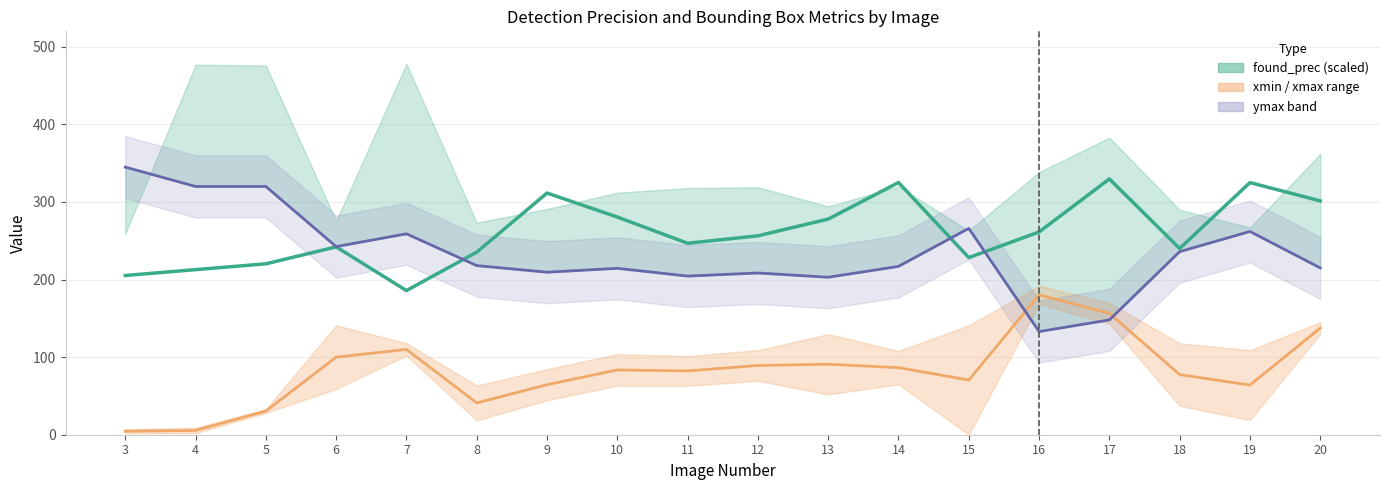

What is the average value of the found_prec (scaled) series?

260.3